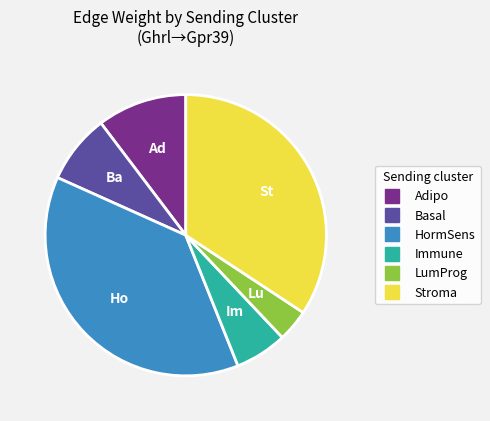

What is the largest slice in the pie chart?

HormSens